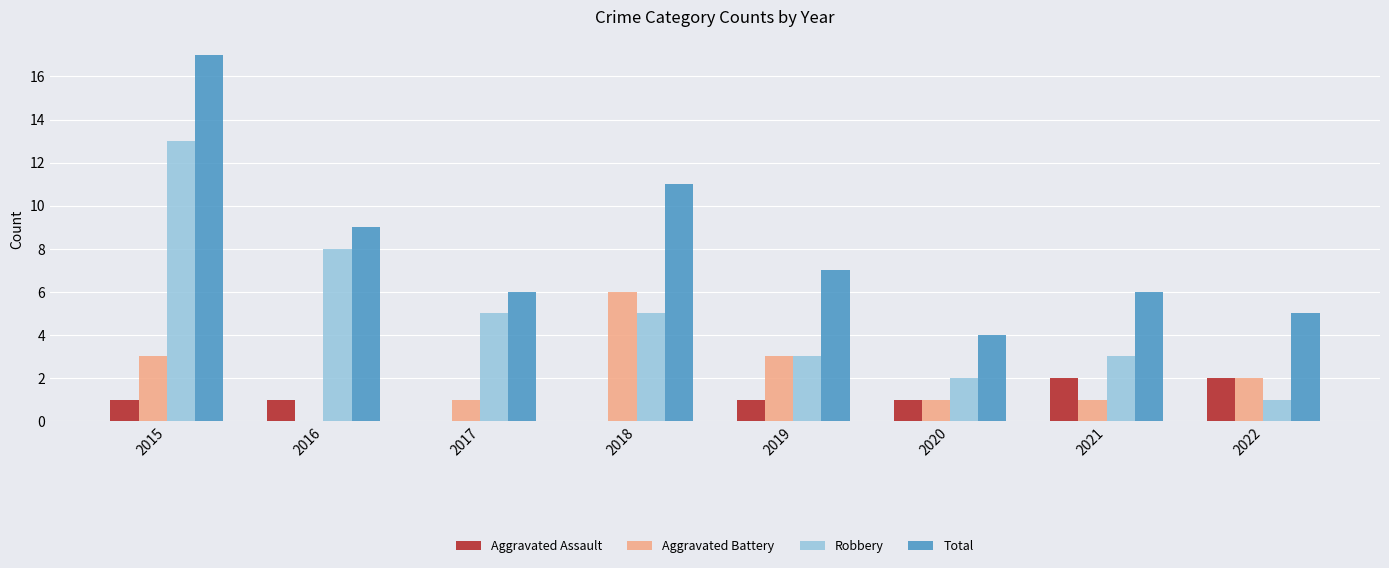

What is the greatest value displayed?

17